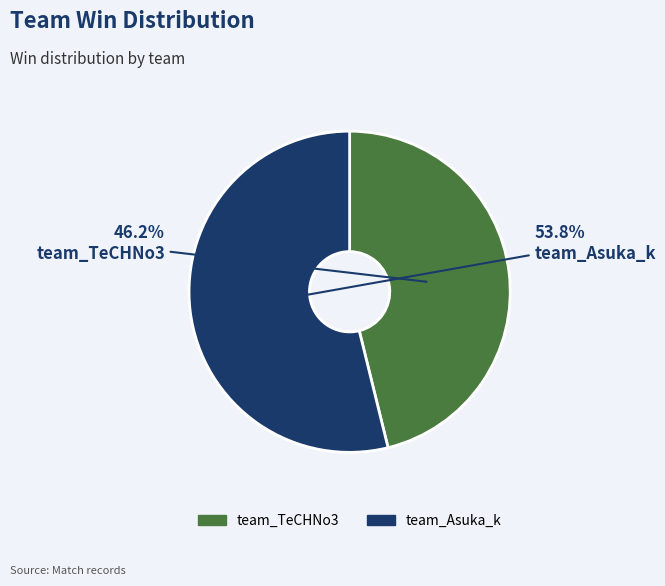

Between team_Asuka_k and team_TeCHNo3, which is larger?

team_Asuka_k